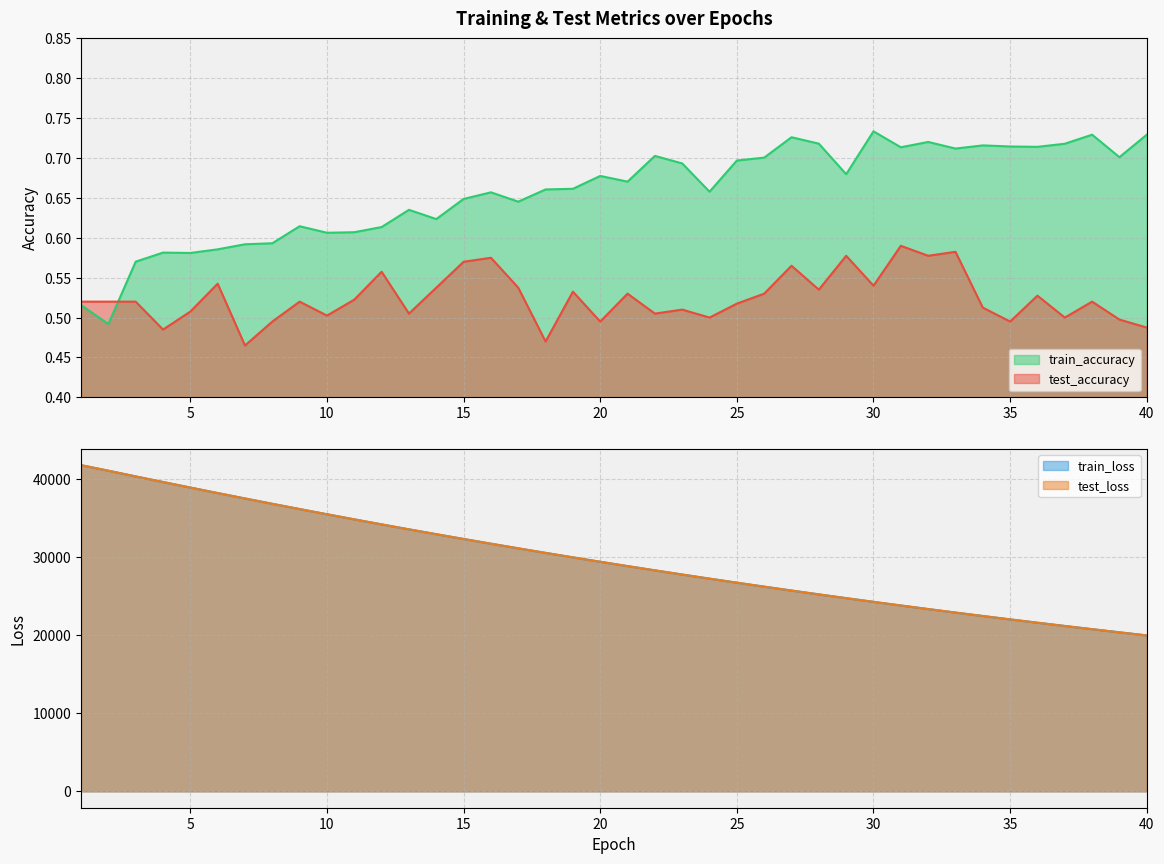

Reading right to left, what are all the values shown in this chart?

test_accuracy: 0.5	0.5	0.5	0.5	0.5	0.5	0.5	0.6	0.6	0.6	0.5	0.6	0.5	0.6	0.5	0.5	0.5	0.5	0.5	0.5	0.5	0.5	0.5	0.5	0.6	0.6	0.5	0.5	0.6	0.5	0.5	0.5	0.5	0.5	0.5	0.5	0.5	0.5	0.5	0.5
test_loss: 19968.4	20364.1	20766.7	21177.0	21594.6	22020.2	22452.9	22893.7	23342.3	23799.1	24264.3	24738.1	25219.9	25710.5	26210.0	26718.2	27235.8	27761.6	28296.9	28841.9	29395.8	29959.8	30533.1	31116.0	31708.8	32311.6	32924.7	33547.3	34180.3	34823.9	35476.8	36140.8	36814.1	37498.5	38190.8	38893.9	39605.1	40321.7	41050.2	41762.1
train_accuracy: 0.7	0.7	0.7	0.7	0.7	0.7	0.7	0.7	0.7	0.7	0.7	0.7	0.7	0.7	0.7	0.7	0.7	0.7	0.7	0.7	0.7	0.7	0.7	0.6	0.7	0.6	0.6	0.6	0.6	0.6	0.6	0.6	0.6	0.6	0.6	0.6	0.6	0.6	0.5	0.5
train_loss: 19967.3	20363.1	20765.7	21176.0	21593.6	22018.9	22451.8	22892.7	23341.5	23798.3	24263.4	24737.2	25218.9	25709.4	26208.8	26717.0	27234.5	27760.3	28295.7	28840.6	29394.7	29958.7	30531.8	31115.0	31707.7	32310.6	32923.6	33545.9	34179.1	34822.4	35476.0	36139.4	36813.2	37497.0	38190.0	38892.6	39603.6	40320.5	41050.3	41761.6